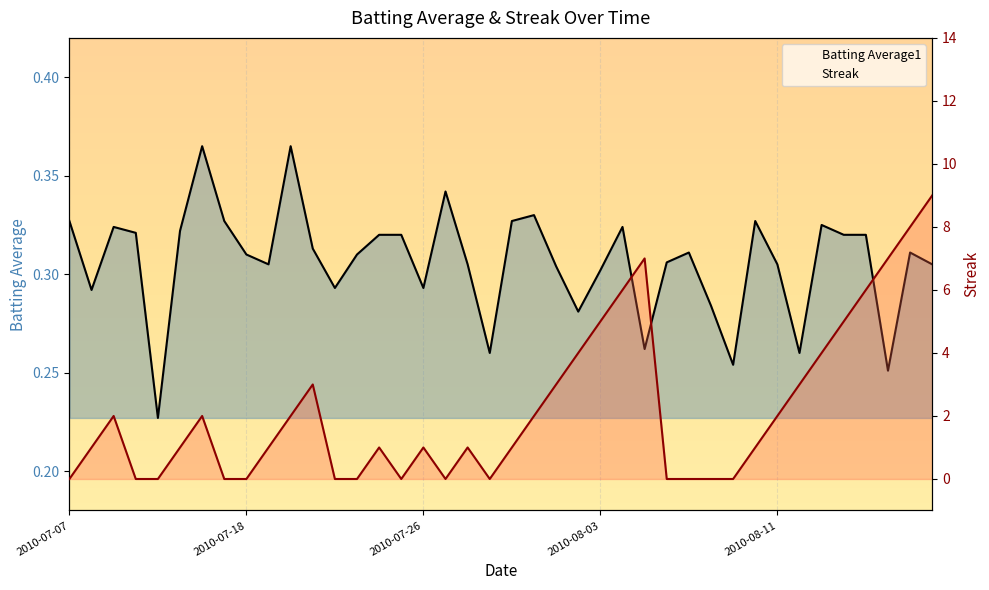

What is the highest value of the Streak series?

9.0